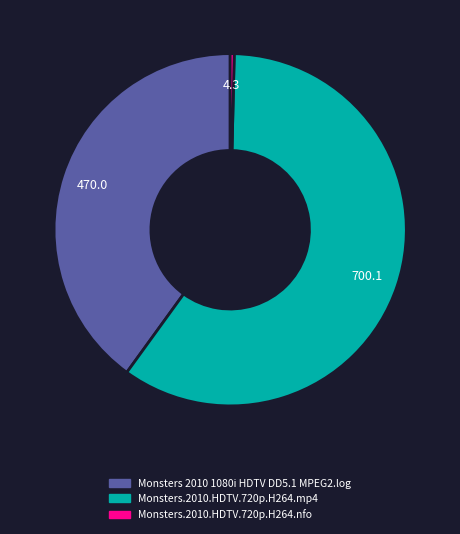

Which slice is the largest?

Monsters.2010.HDTV.720p.H264.mp4